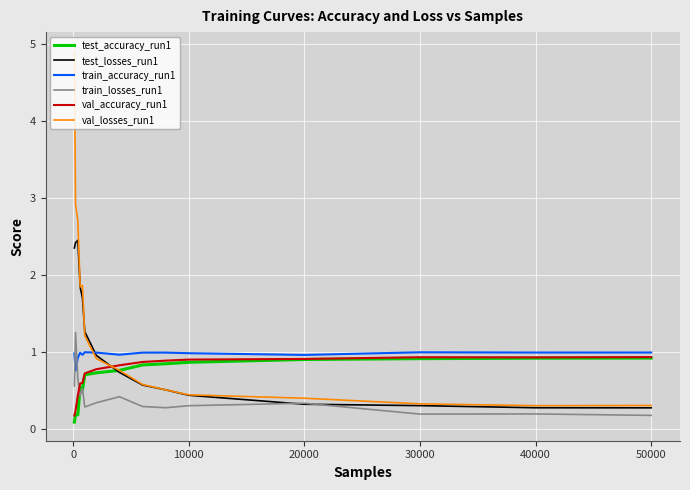

Which series has the largest total across all categories?

val_losses_run1